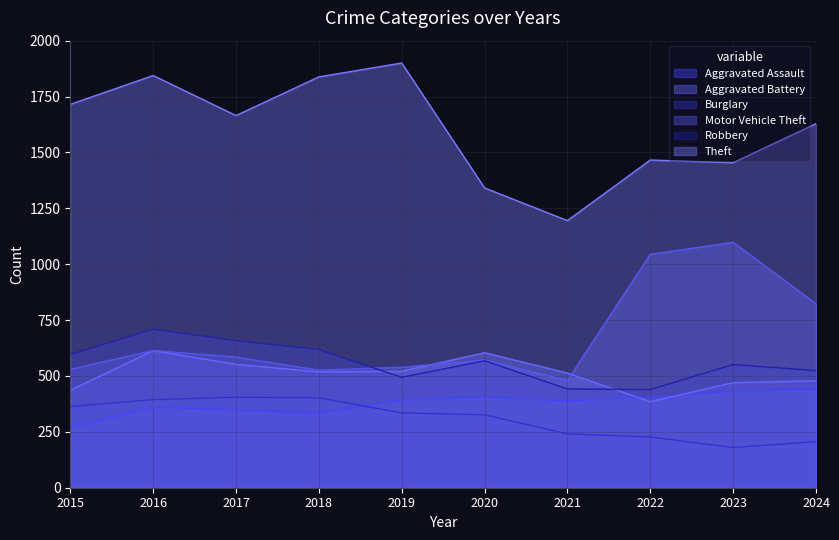

True or false: Theft and Motor Vehicle Theft intersect in this chart.

False